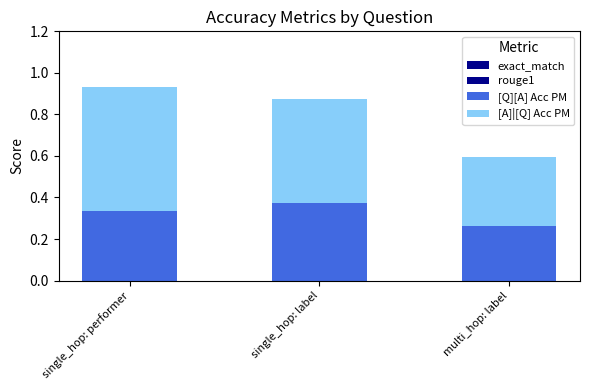

Are the bars grouped side by side (vs. stacked)?

No